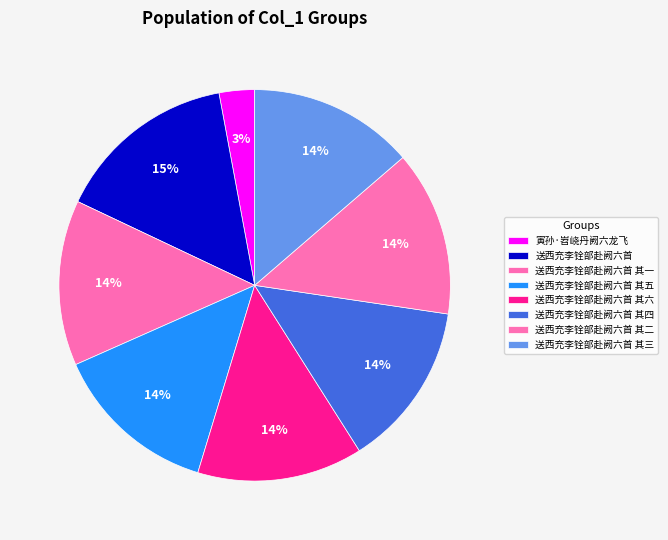

Is it true that 送西充李铨部赴阙六首 其三 is 14% of the pie?

True